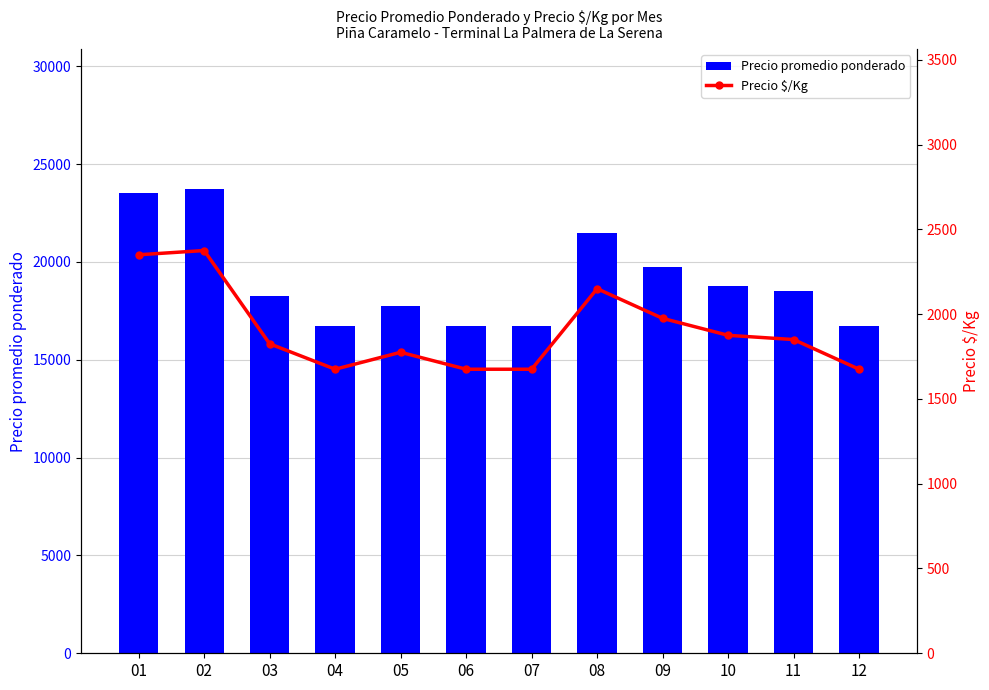

What is the sum of the Precio $/Kg values at 11 and 06?

3525